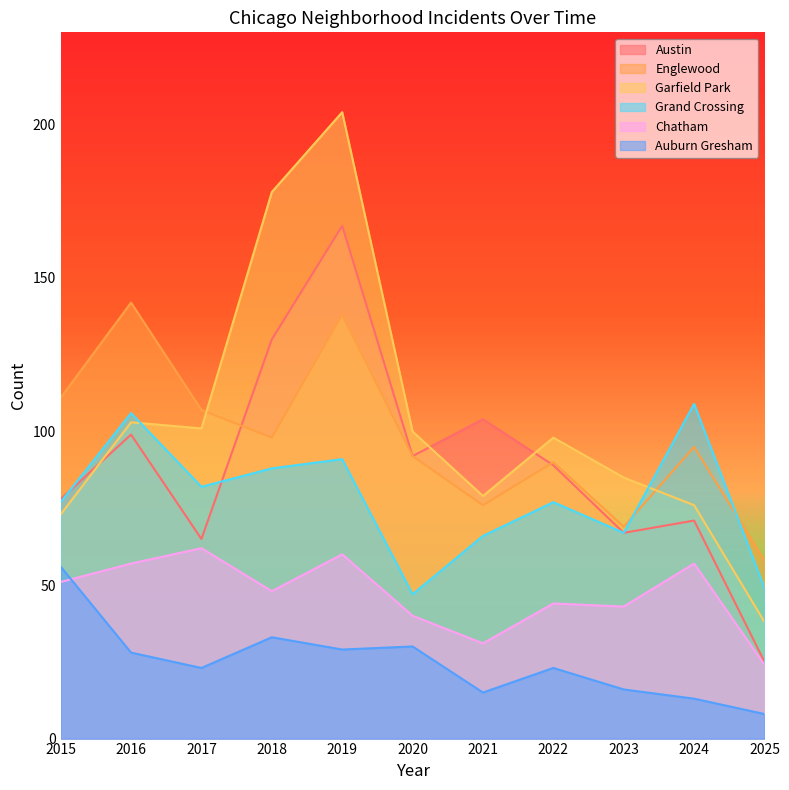

Does the chart display data point markers on the line(s)?

No